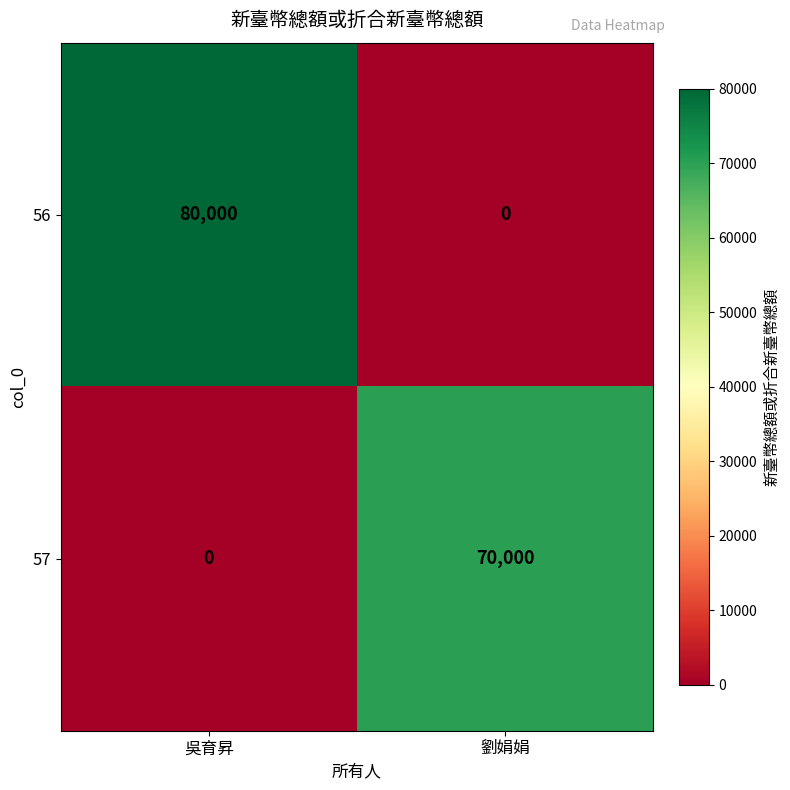

What is the approximate value of 56 at 吳育昇, to the nearest 50?

80000